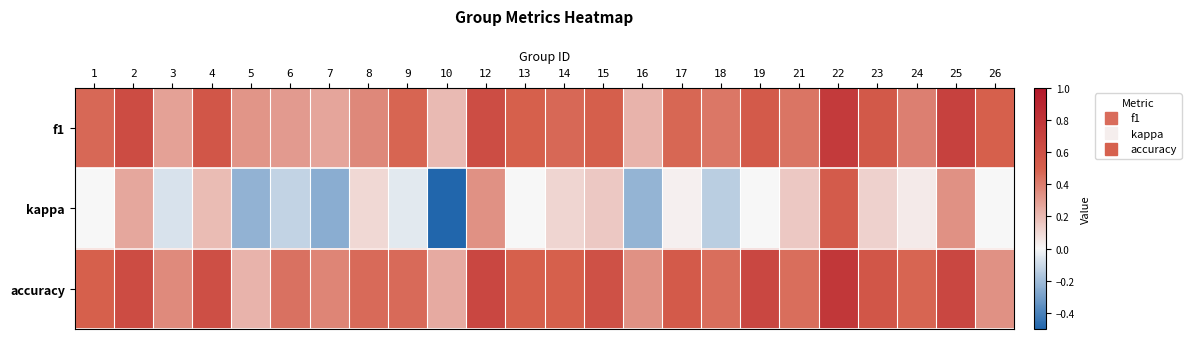

What is the minimum value shown in the chart?

-0.5